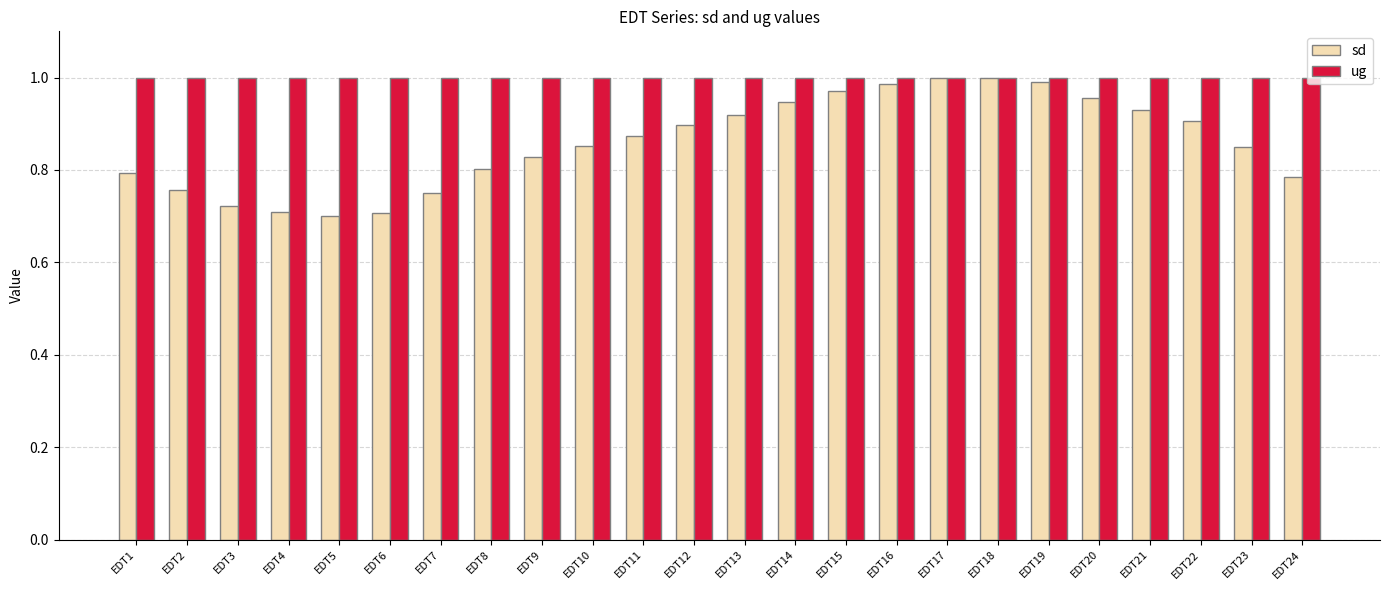

At how many categories does at least one series exceed 0?

24